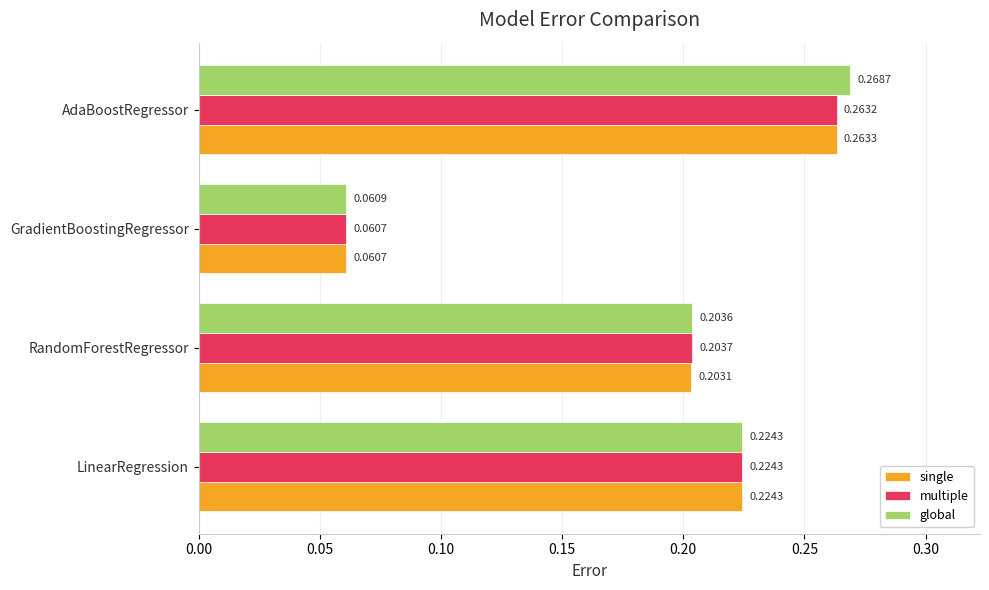

Where is single nearest to the value 0?

GradientBoostingRegressor